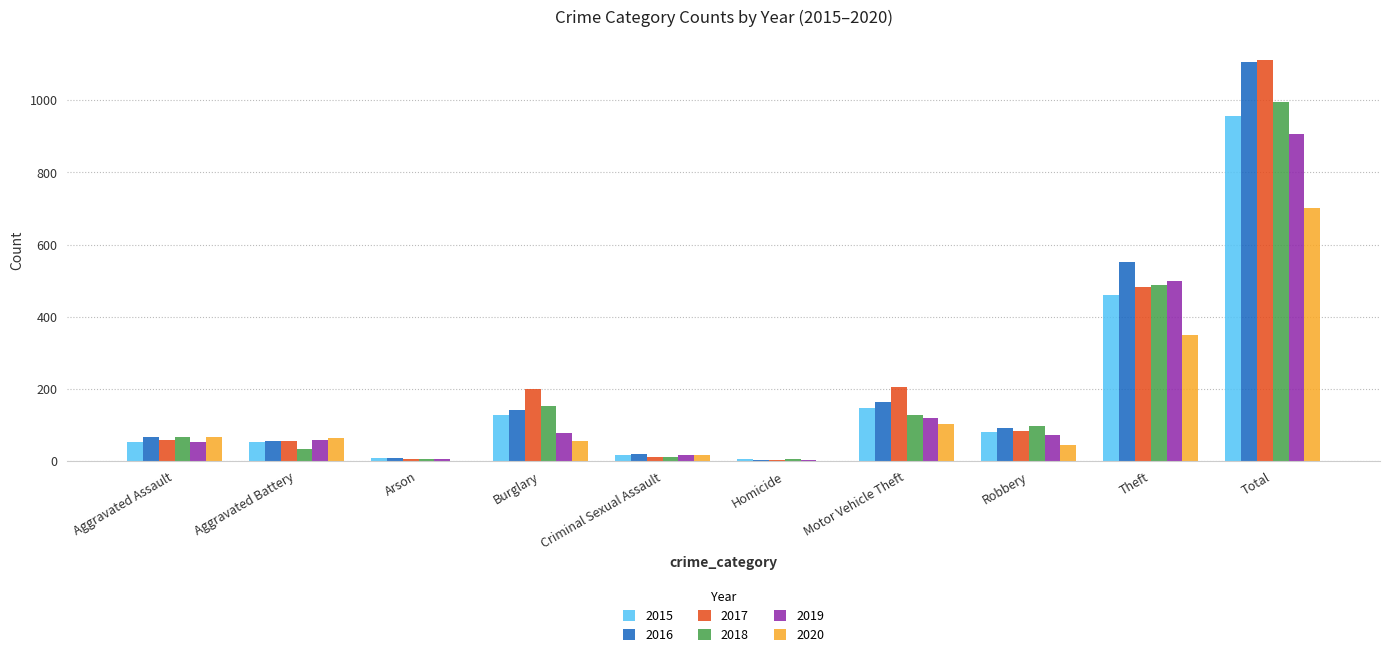

True or false: 2018 has a value of 35 at Aggravated Battery.

True